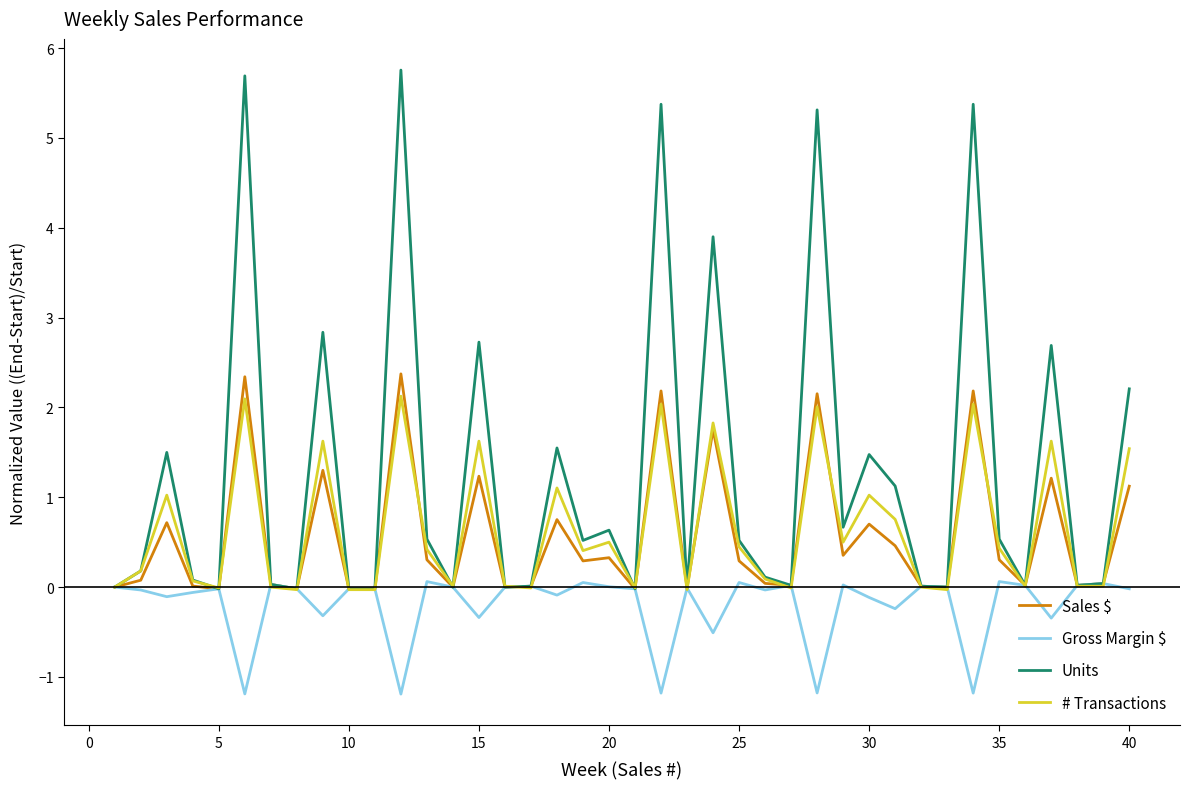

Which series has the largest total across all categories?

Units